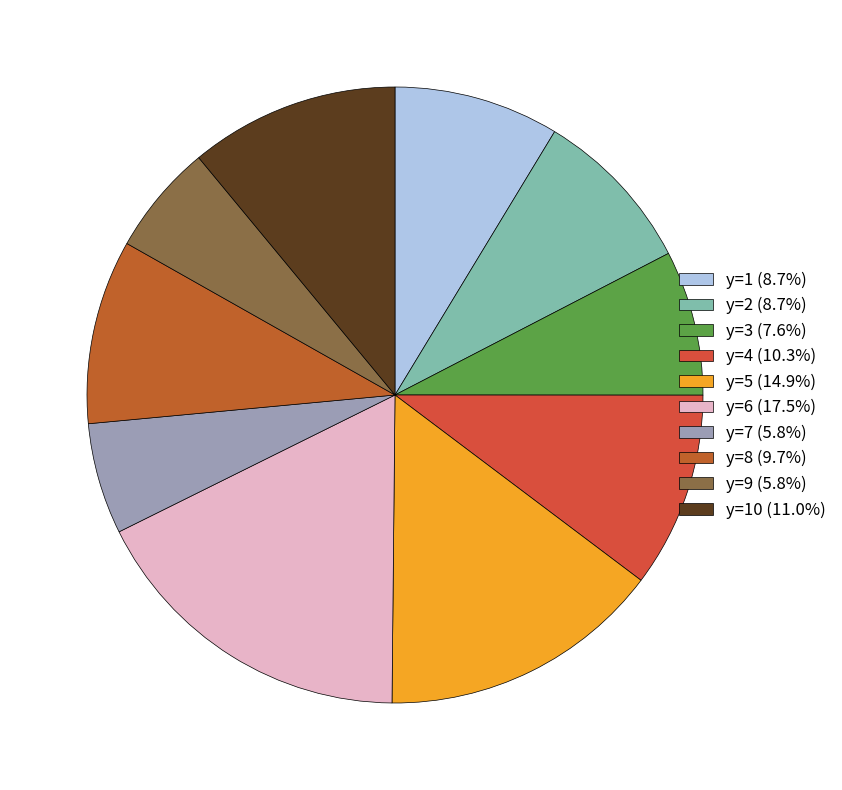

Count the number of slices in the pie.

10